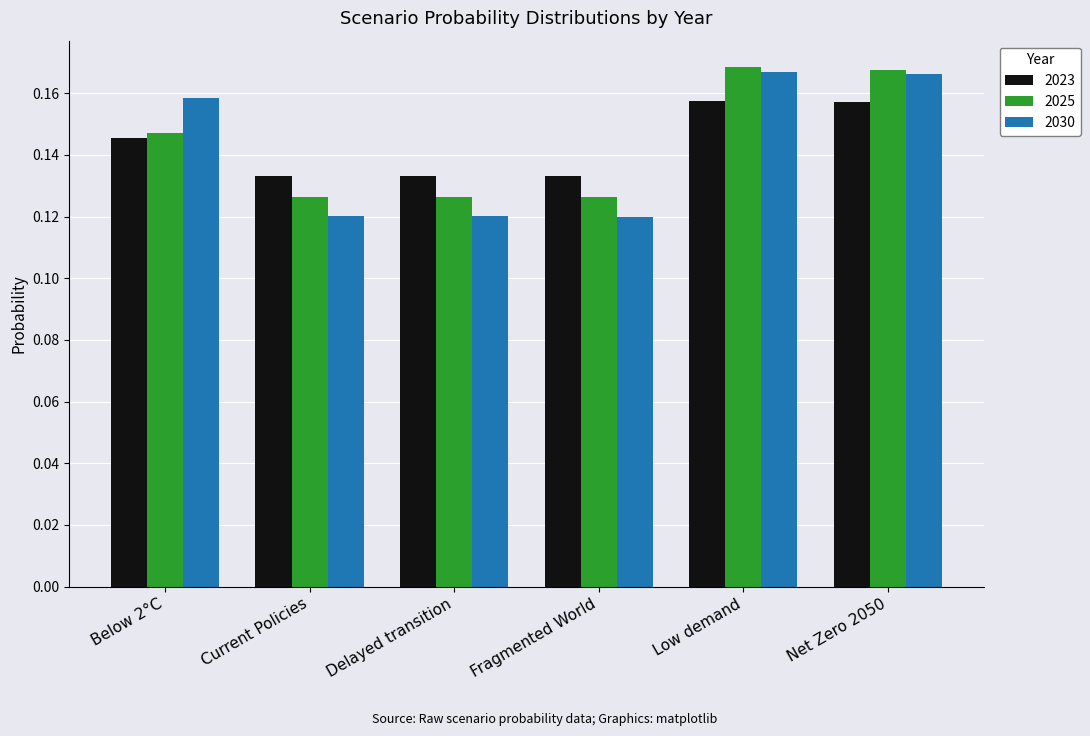

At how many categories does at least one series exceed 0?

6